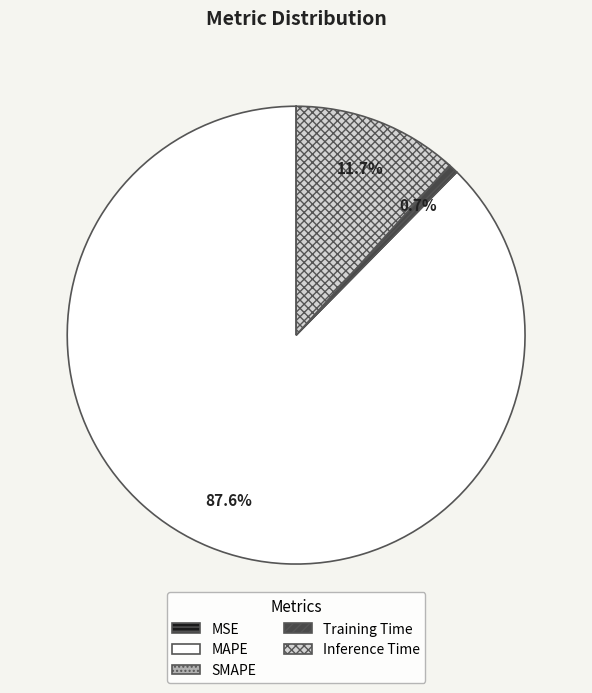

Does MAPE represent more than half of the total?

Yes